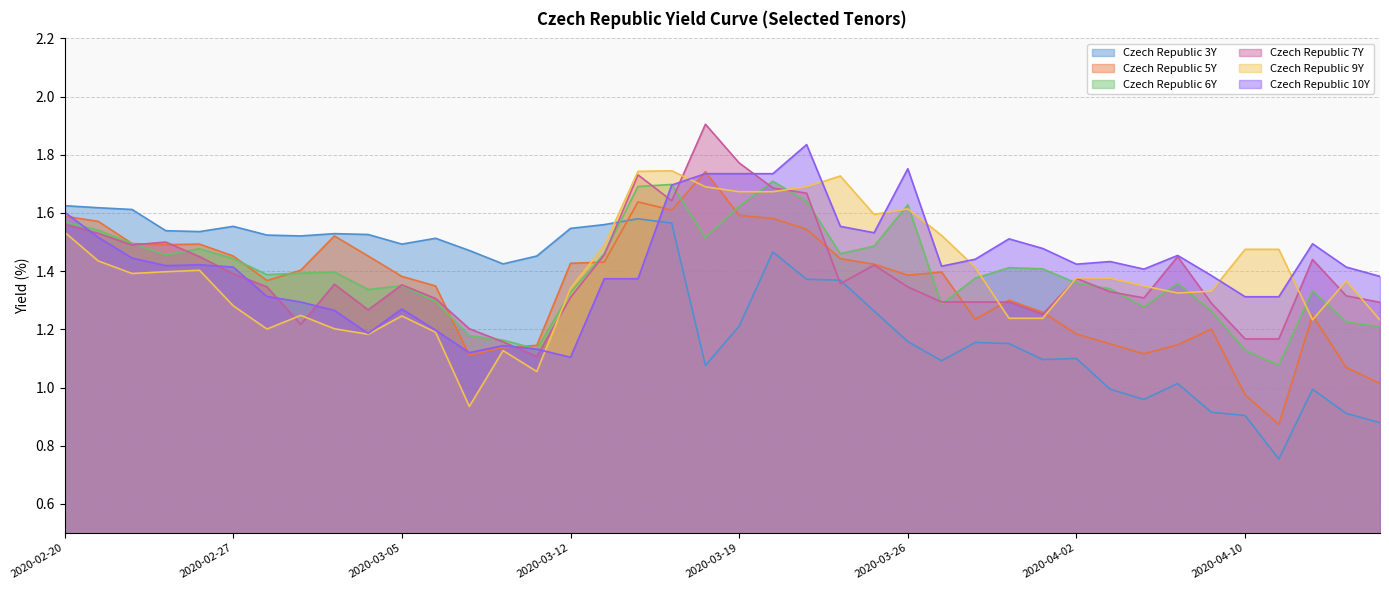

List the series in order of their peak value, highest first.

Czech Republic 7Y, Czech Republic 10Y, Czech Republic 9Y, Czech Republic 5Y, Czech Republic 6Y, Czech Republic 3Y